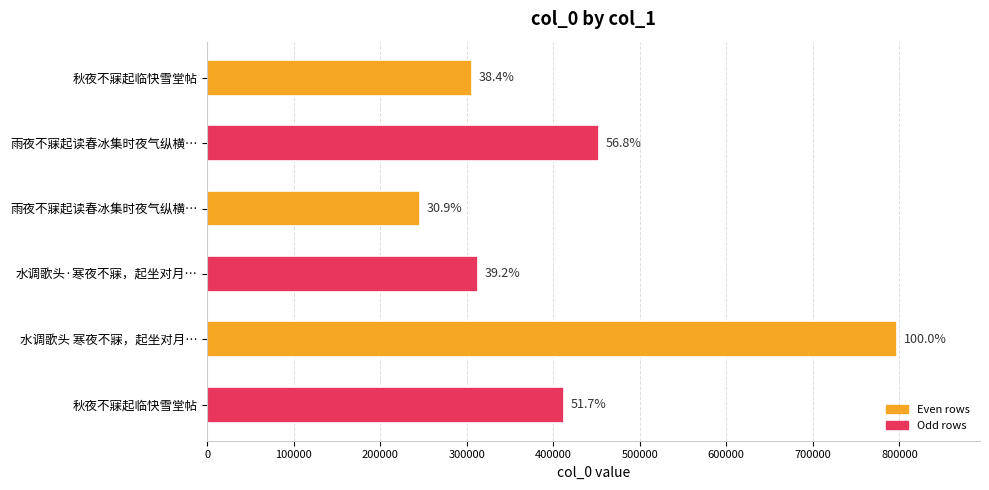

How many series are shown in this chart?

1